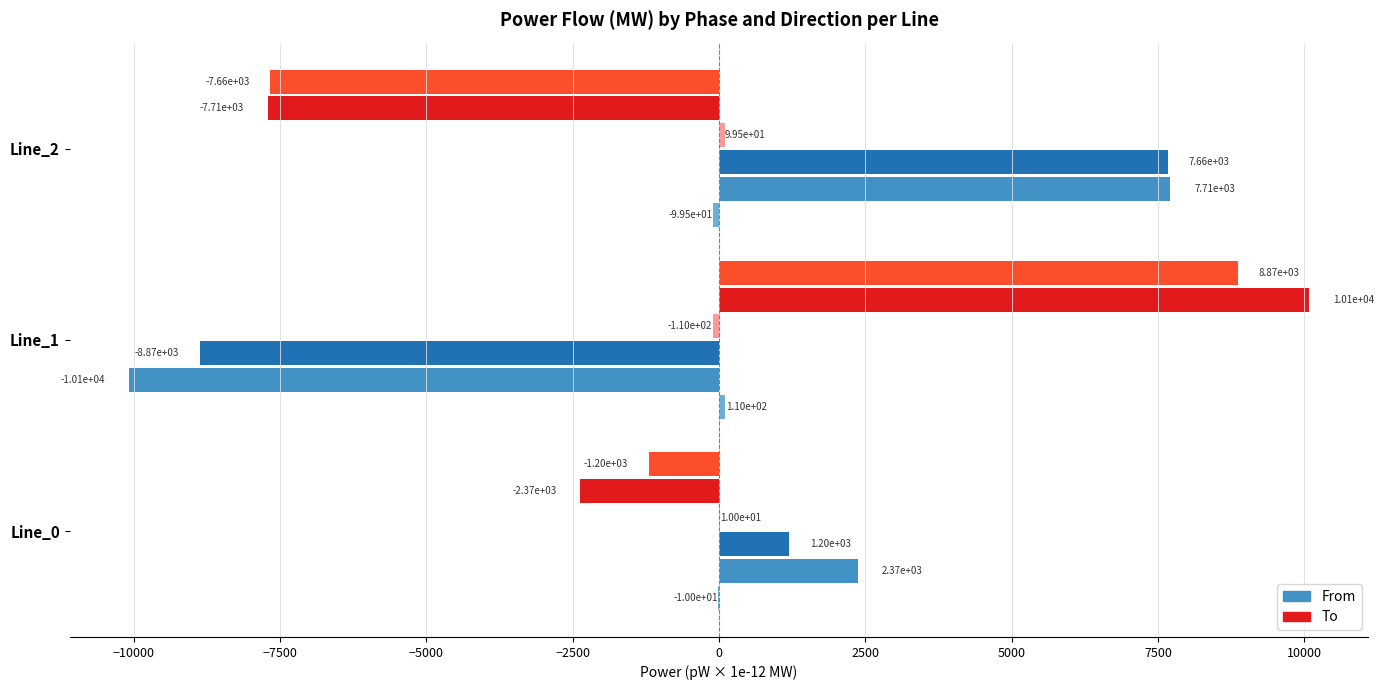

At which category does the chart reach its peak across all series?

Line_1